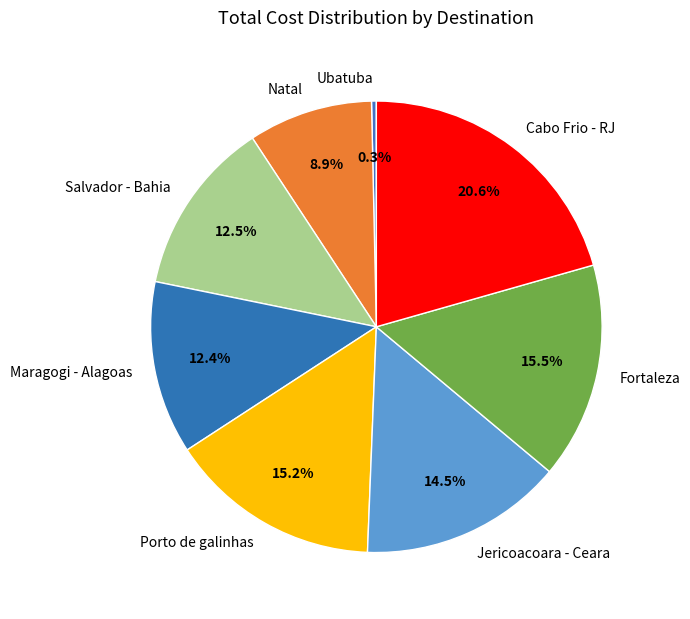

What percentage is NOT represented by Jericoacoara - Ceara?

85.5%